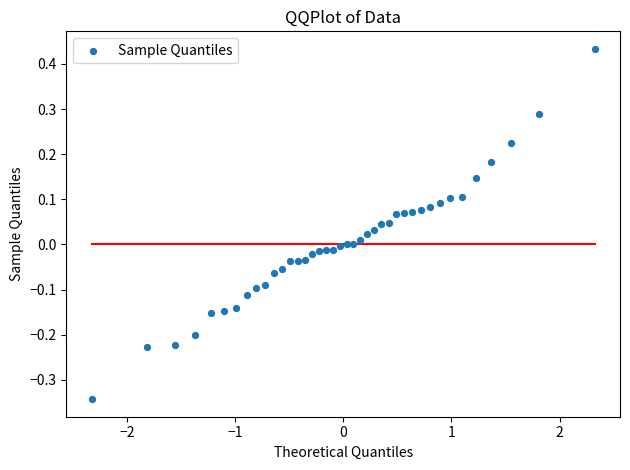

What is the range of Y values (max minus min)?

0.8